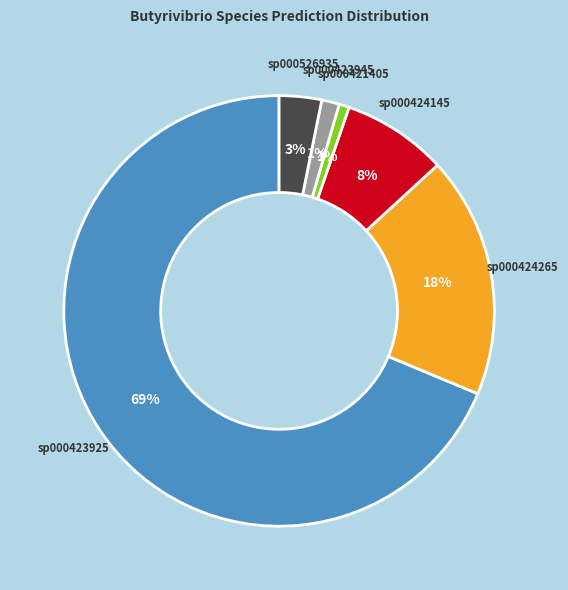

To the nearest percent, what is the difference between the largest and smallest slice percentages?

68%